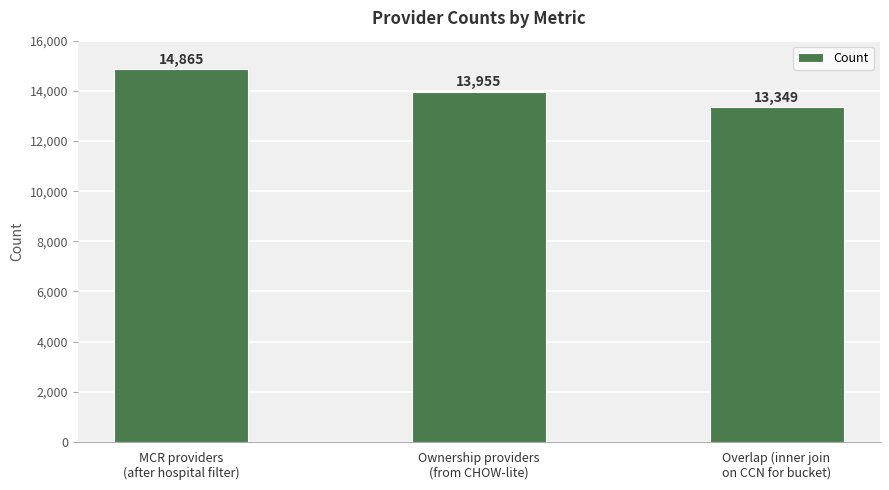

What is the smallest value displayed?

13349